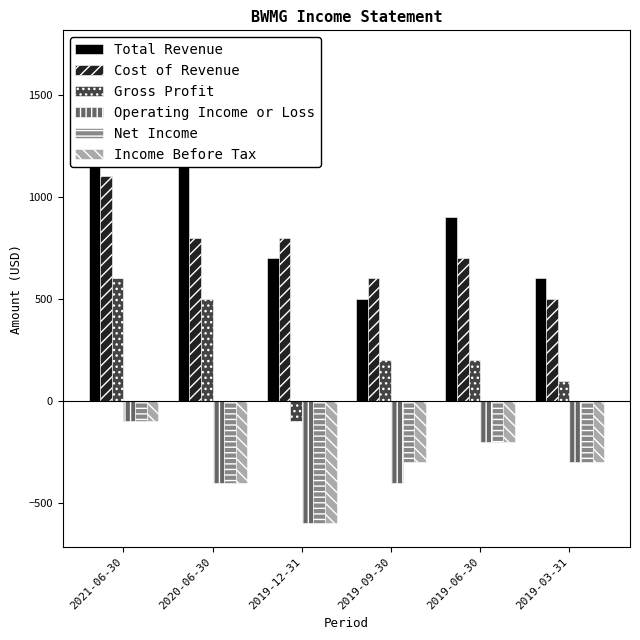

Which series has the largest range (max minus min)?

Total Revenue